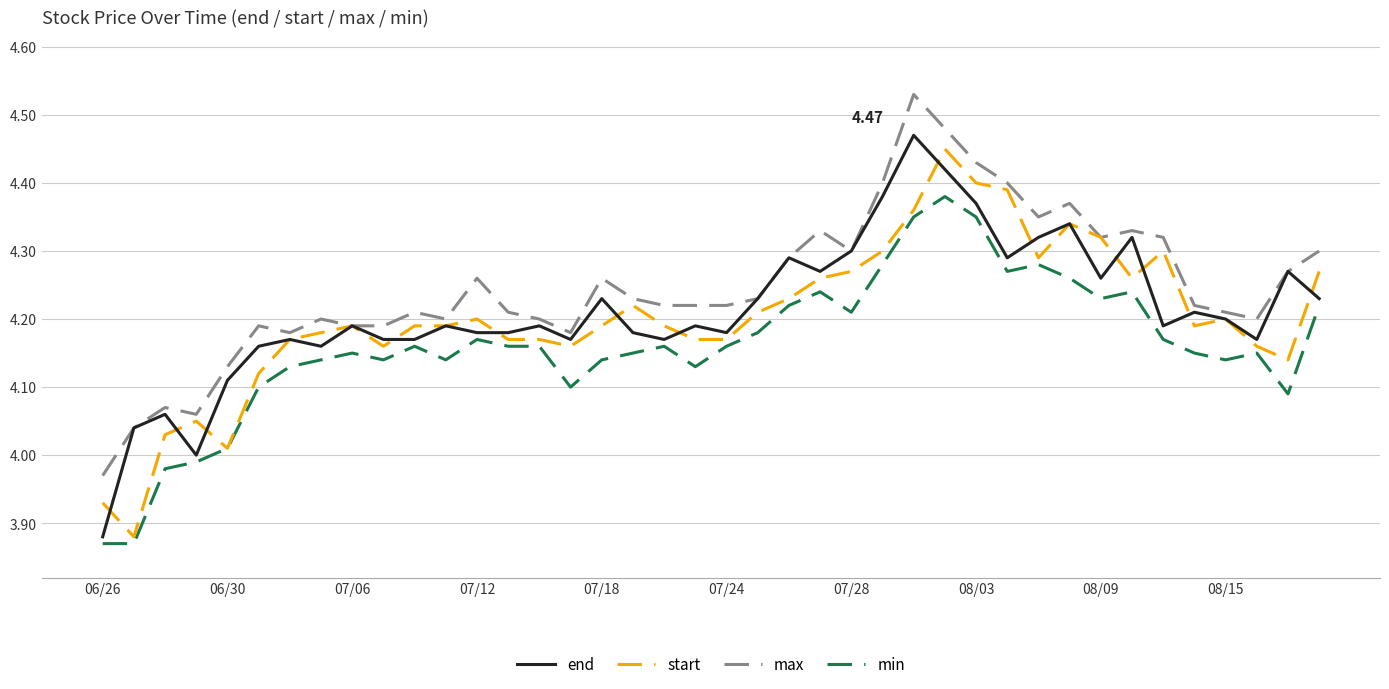

Rank the series by their maximum value, from lowest to highest.

min, start, end, max